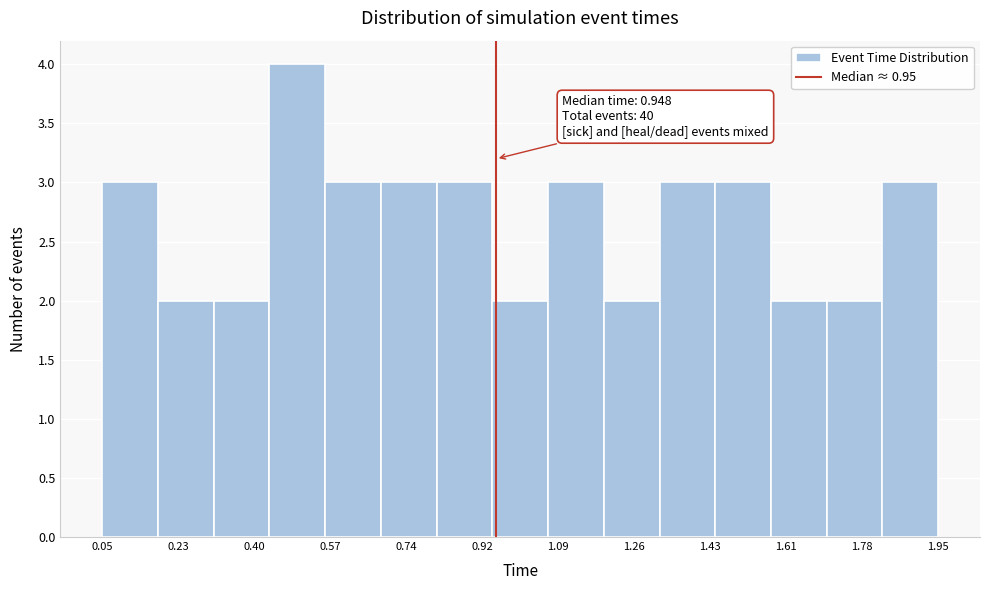

Which range on the x-axis has the tallest bar?

0.44 to 0.56